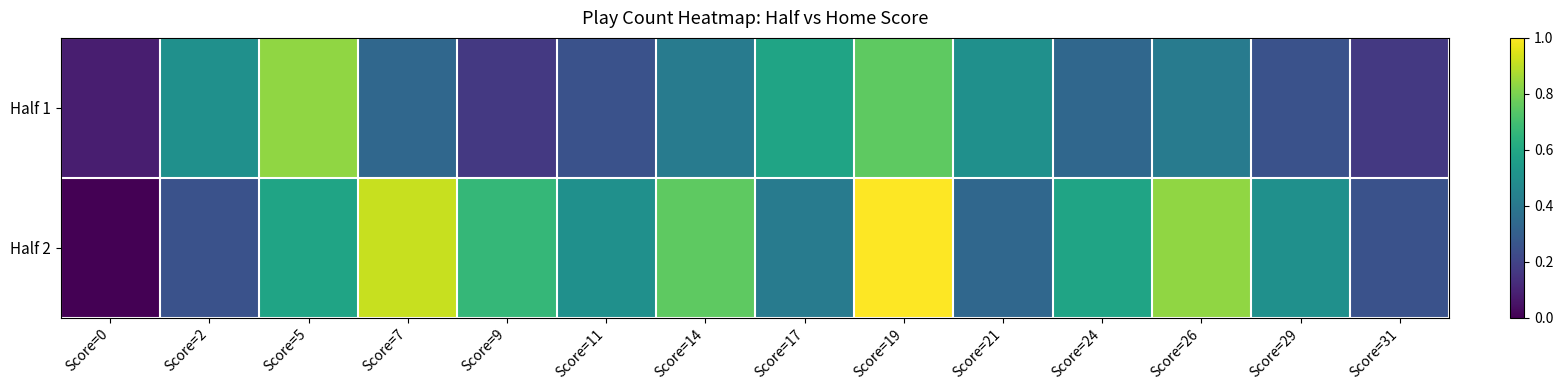

Reading right to left, extract all data points from this chart.

Half 1: Score=31=0.2	Score=29=0.2	Score=26=0.4	Score=24=0.3	Score=21=0.5	Score=19=0.8	Score=17=0.6	Score=14=0.4	Score=11=0.2	Score=9=0.2	Score=7=0.3	Score=5=0.8	Score=2=0.5	Score=0=0.1
Half 2: Score=31=0.2	Score=29=0.5	Score=26=0.8	Score=24=0.6	Score=21=0.3	Score=19=1.0	Score=17=0.4	Score=14=0.8	Score=11=0.5	Score=9=0.7	Score=7=0.9	Score=5=0.6	Score=2=0.2	Score=0=0.0